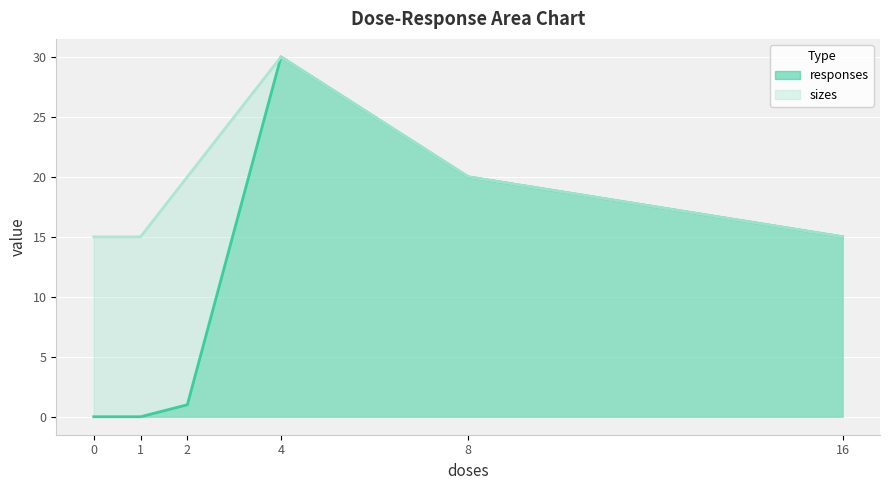

At which label is responses closest to 15?

16